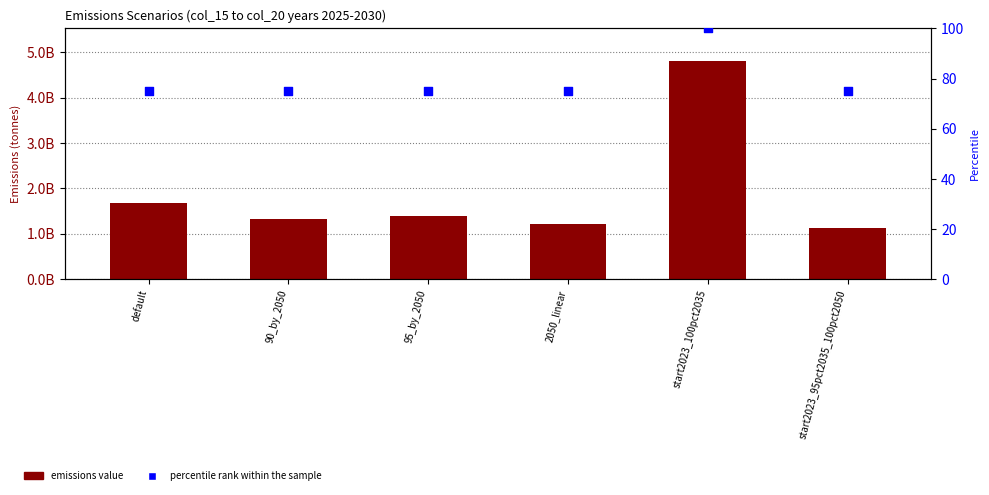

Which series has the largest Y range (max minus min)?

emissions value